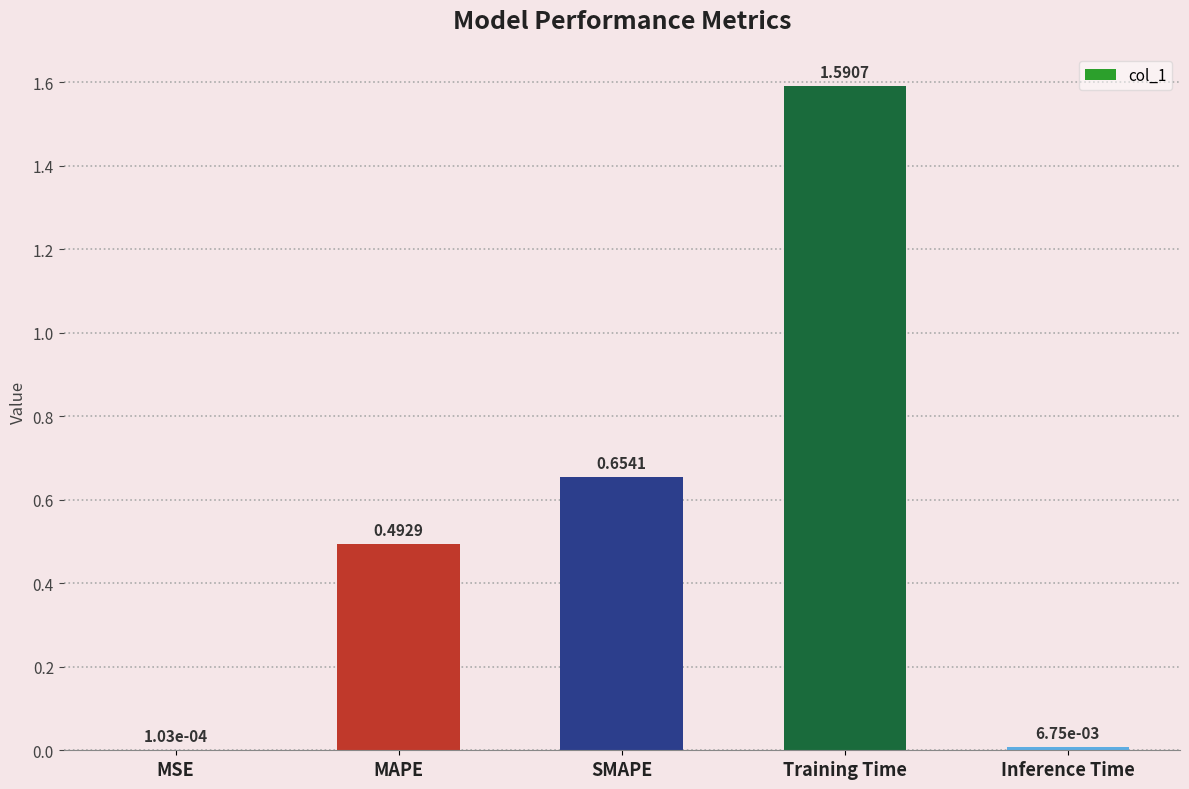

At which label is the value closest to 0?

MSE